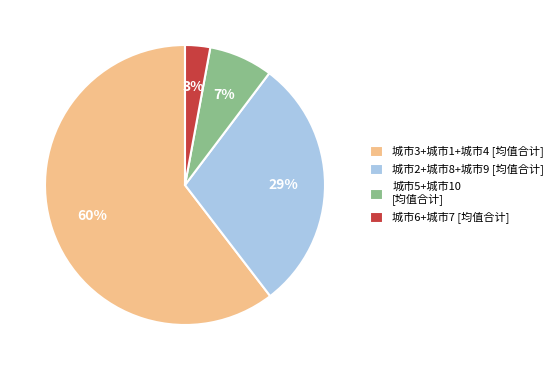

Which slice is the smallest?

城市6+城市7 [均值合计]